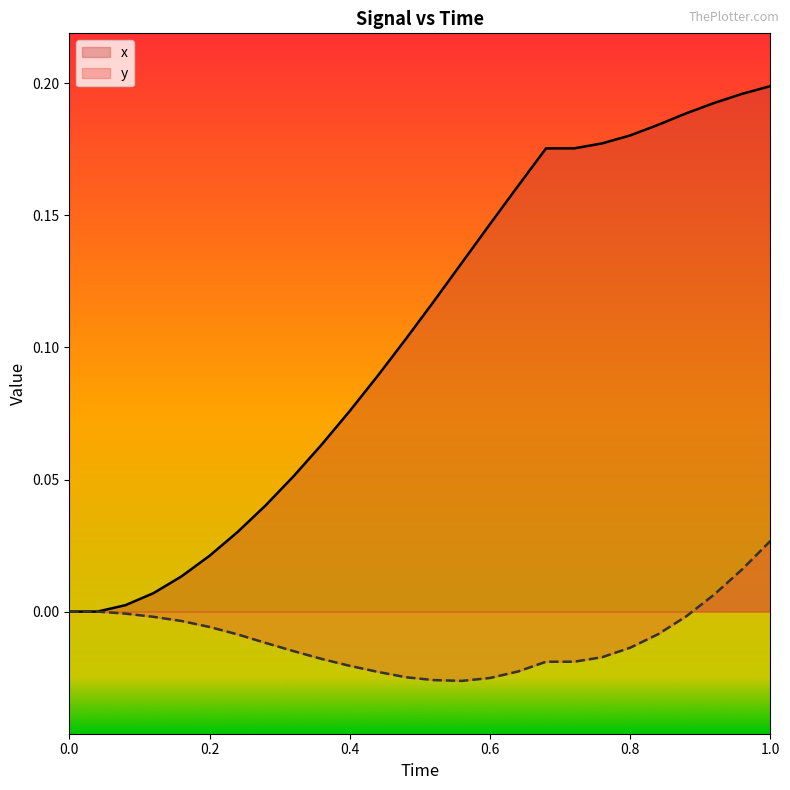

Reading right to left, transcribe all the data shown in this chart.

x: 0.2	0.2	0.2	0.2	0.2	0.2	0.2	0.2	0.2	0.2	0.1	0.1	0.1	0.1	0.1	0.1	0.1	0.1	0.0	0.0	0.0	0.0	0.0	0.0	0.0	0.0
y: 0.0	0.0	0.0	-0.0	-0.0	-0.0	-0.0	-0.0	-0.0	-0.0	-0.0	-0.0	-0.0	-0.0	-0.0	-0.0	-0.0	-0.0	-0.0	-0.0	-0.0	-0.0	-0.0	-0.0	0.0	0.0